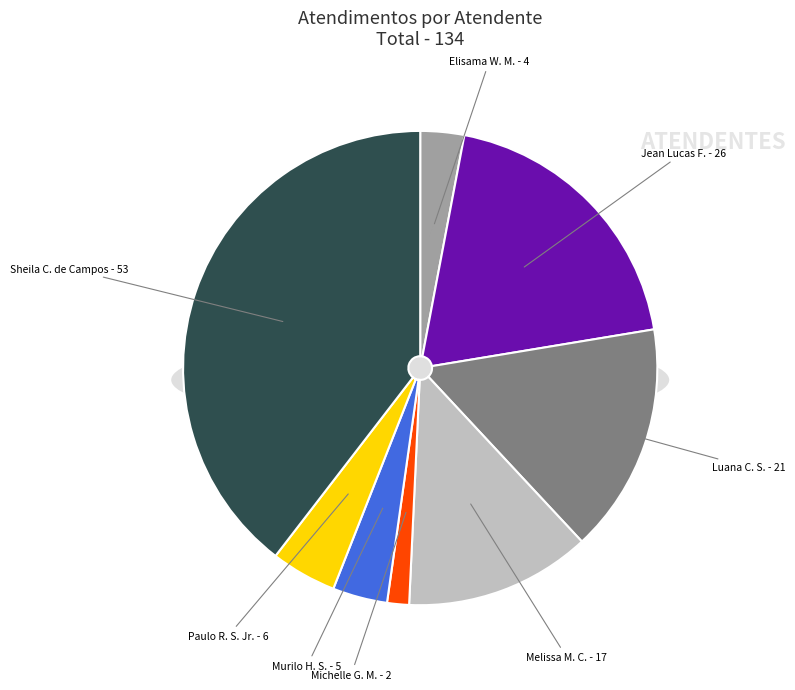

Does Sheila Catarina de Campos represent more than half of the total?

No